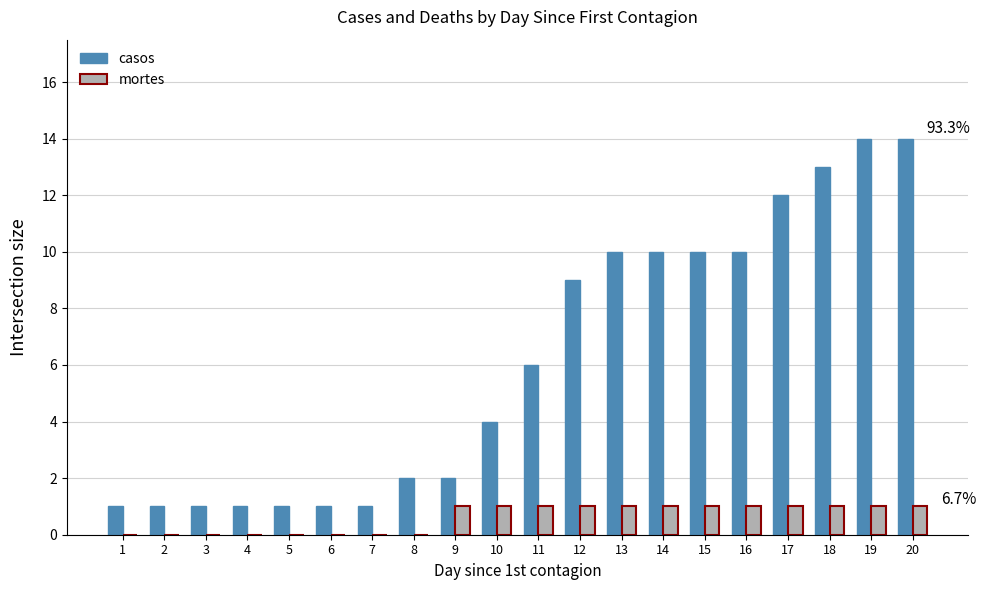

Which series has the largest range (max minus min)?

casos